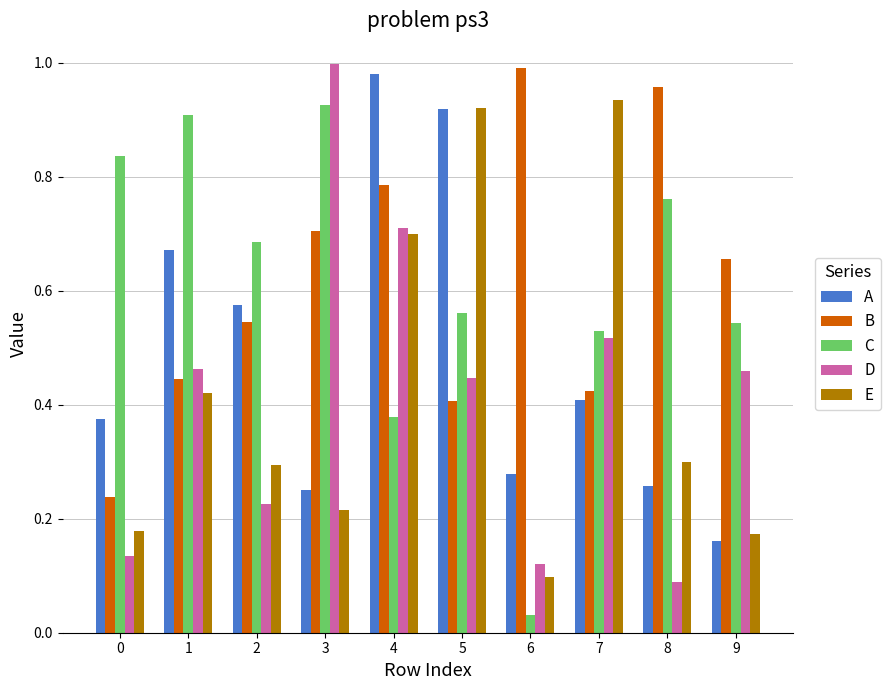

Which series changed the most between 2 and 8?

B